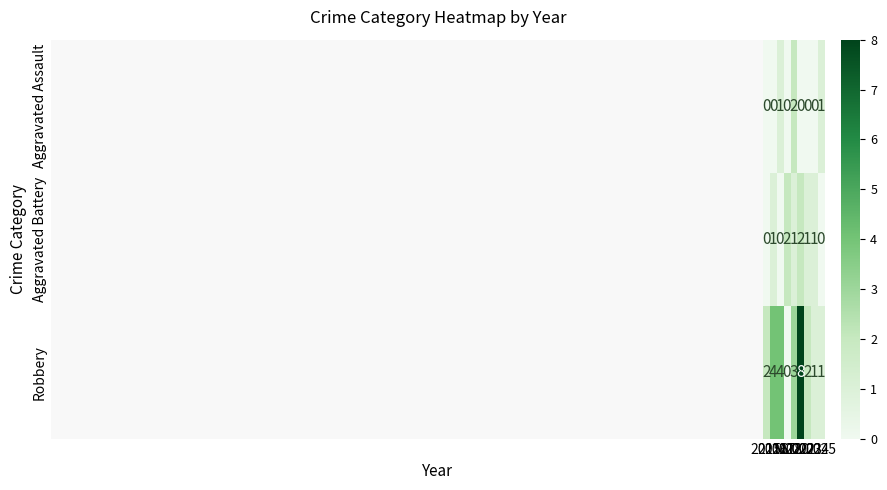

How many Robbery values are between 1 and 4?

7